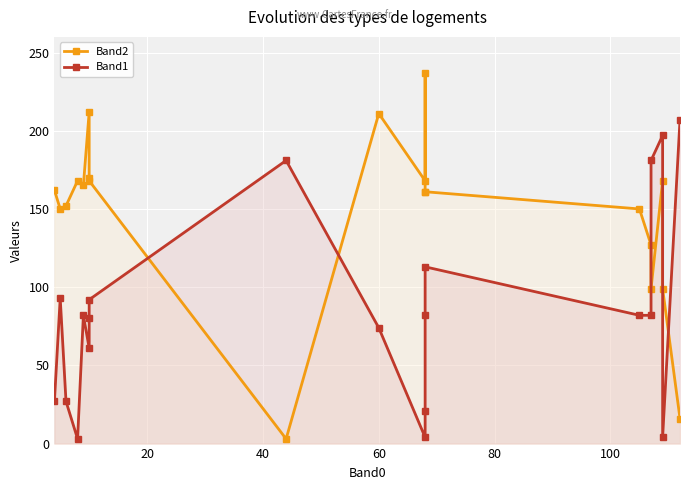

What is the difference between the maximum and minimum values in the Band1 series?

204